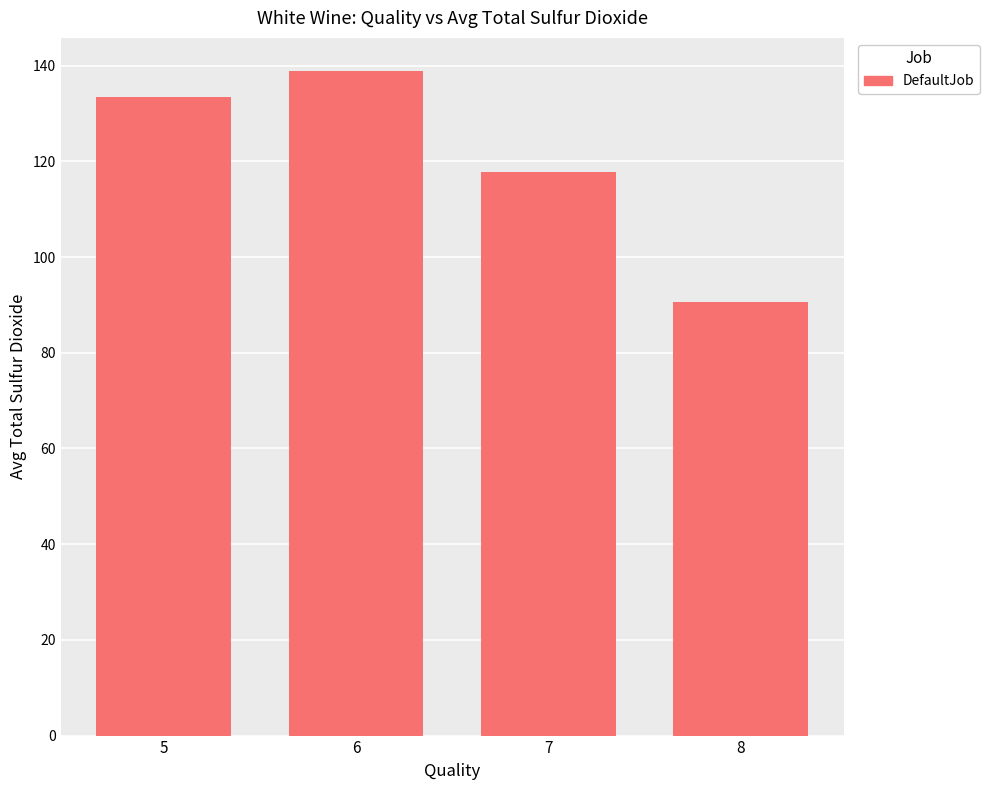

How many series are shown in this chart?

1